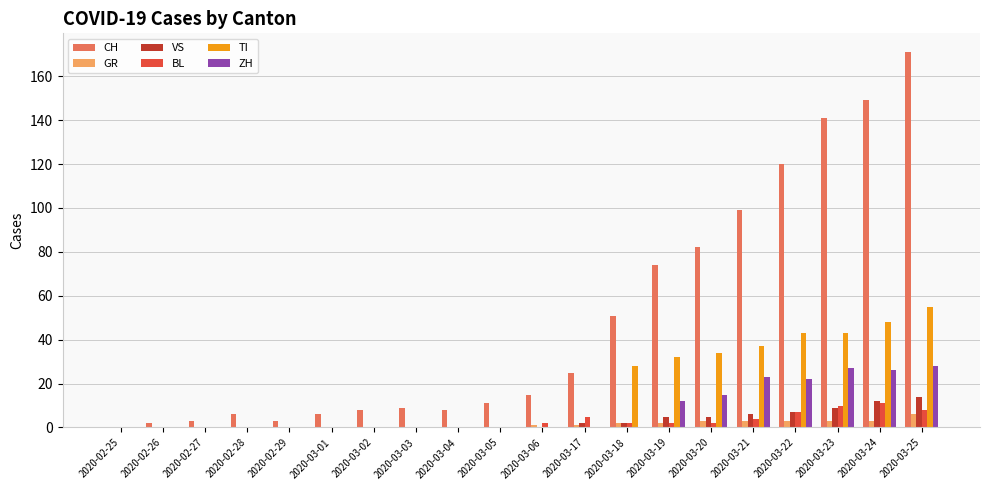

Which series has the widest spread of values?

CH